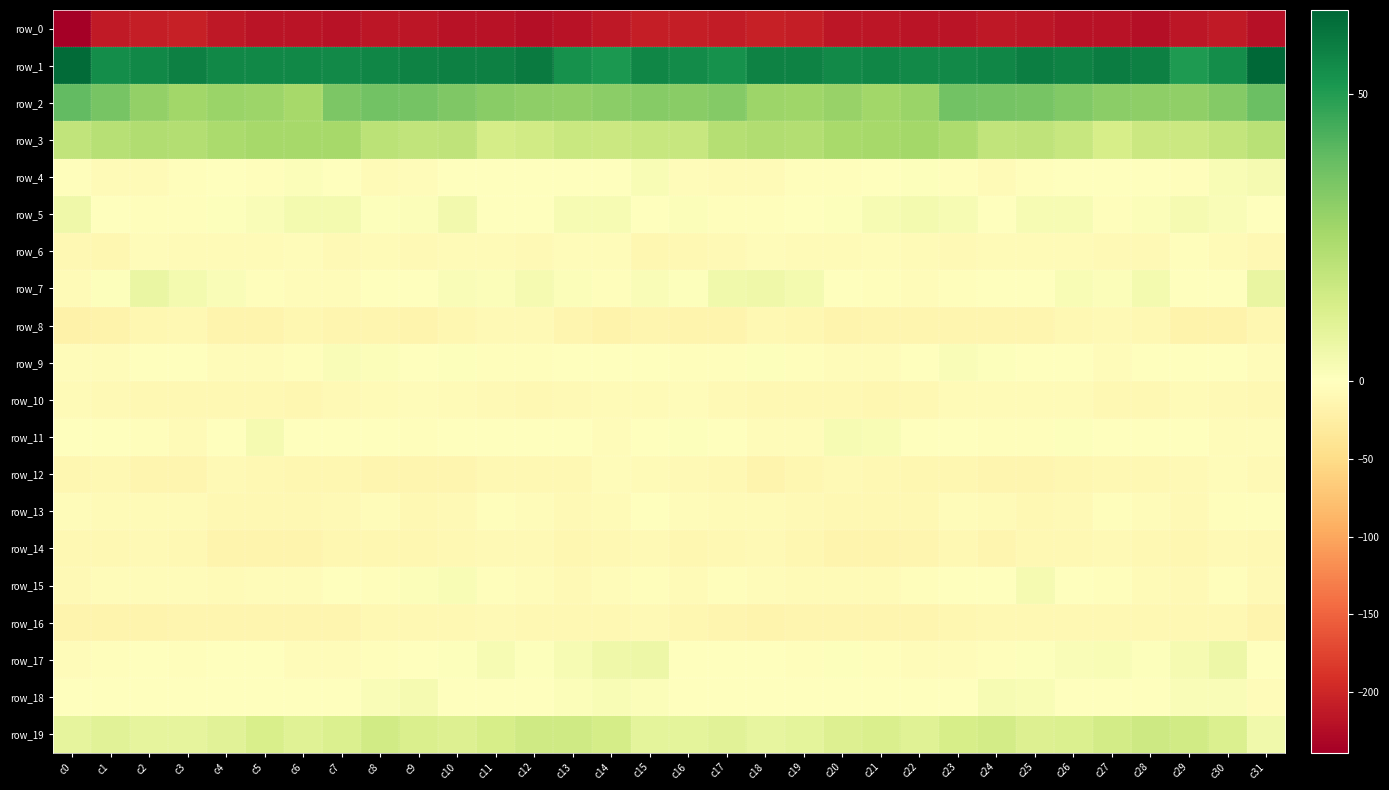

Read the row_7 value at c16.

0.5